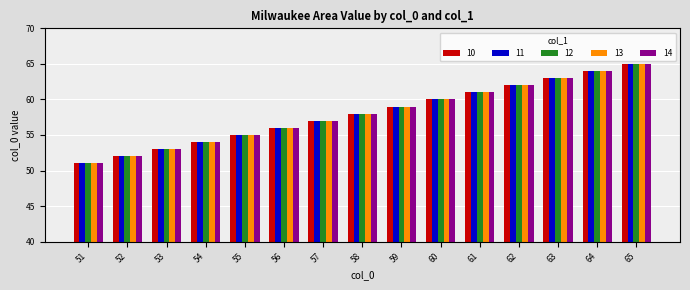

What is the sum of all 14 values?

870